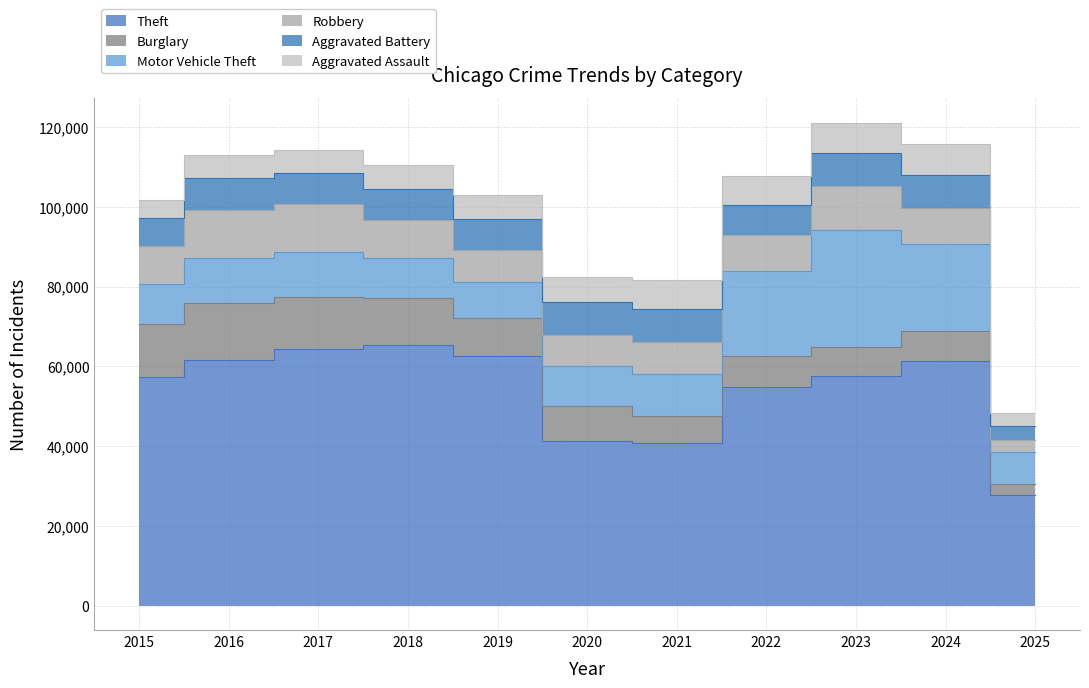

Reading left to right, what are all the values shown in this chart?

Theft: 57352	61624	64386	65290	62499	41350	40820	54899	57484	61245	27697
Burglary: 13184	14289	13001	11747	9638	8758	6662	7594	7485	7651	2940
Motor Vehicle Theft: 10068	11285	11380	9985	8978	9960	10604	21472	29254	21701	7969
Robbery: 9638	11960	11881	9681	7995	7855	7920	8964	11052	9119	2985
Aggravated Battery: 7018	8085	7845	7734	7858	8320	8346	7495	8079	8183	3372
Aggravated Assault: 4480	5713	5793	6002	5841	6265	7242	7281	7712	7901	3266